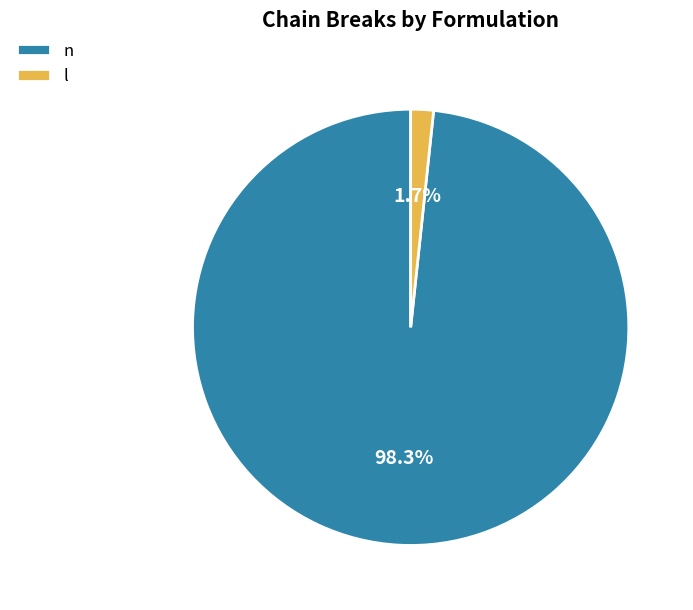

Does l represent more than half of the total?

No